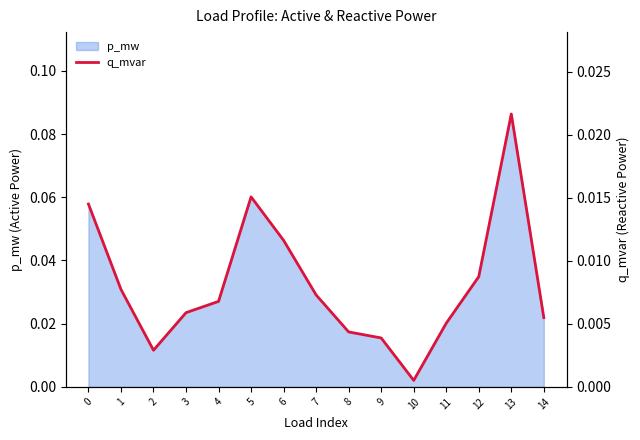

Where is p_mw nearest to the value 0?

10